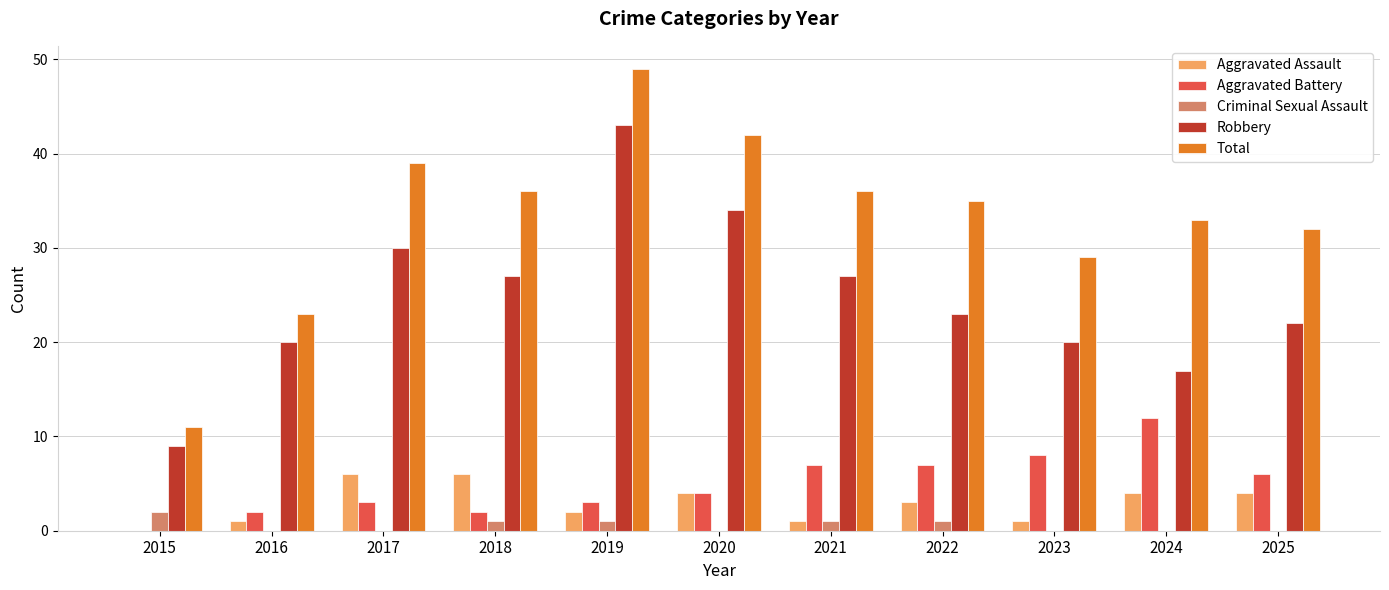

At which category is the sum across all series the highest?

2019